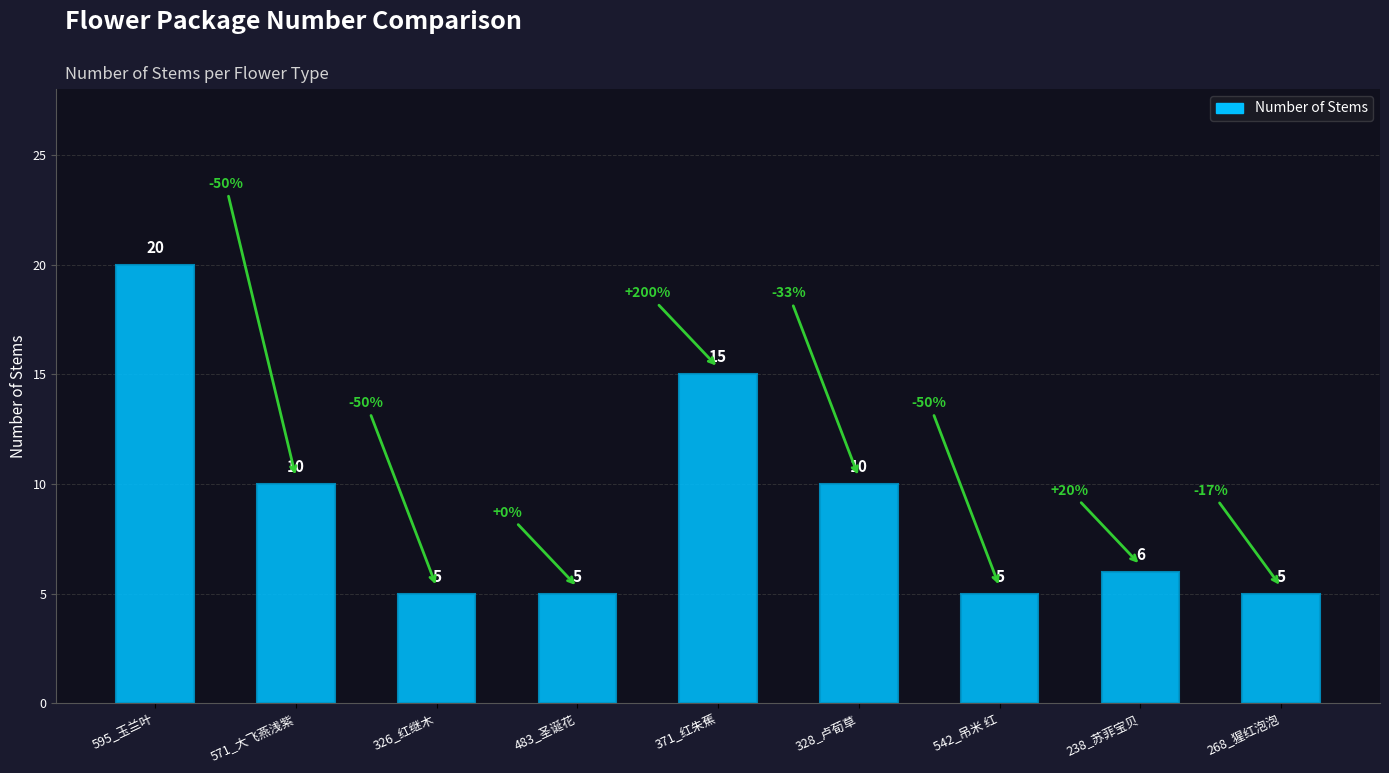

Is it true that the value at 483_圣诞花 is 8?

False